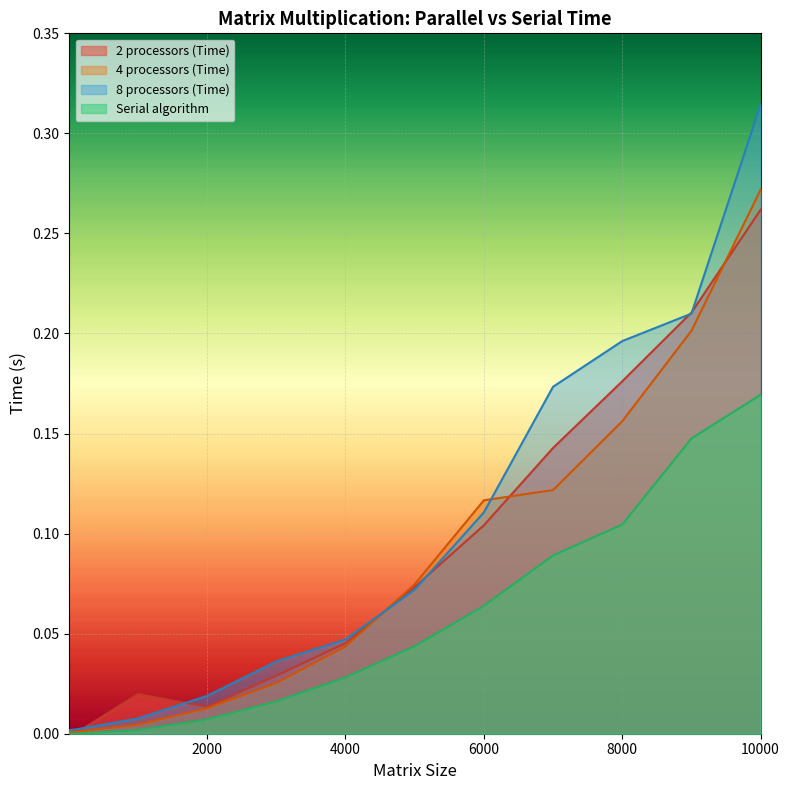

What are all the series names shown in the legend?

2 processors (Time), 4 processors (Time), 8 processors (Time), Serial algorithm